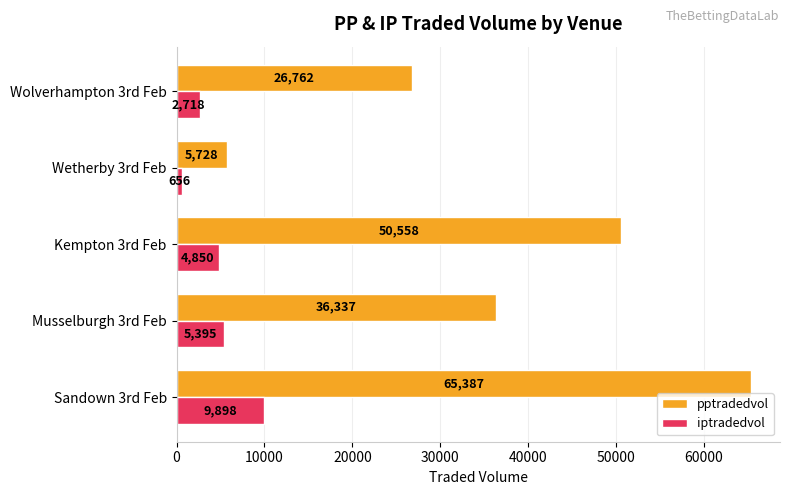

The value of iptradedvol at Wolverhampton 3rd Feb is 2718.2. True or false?

True